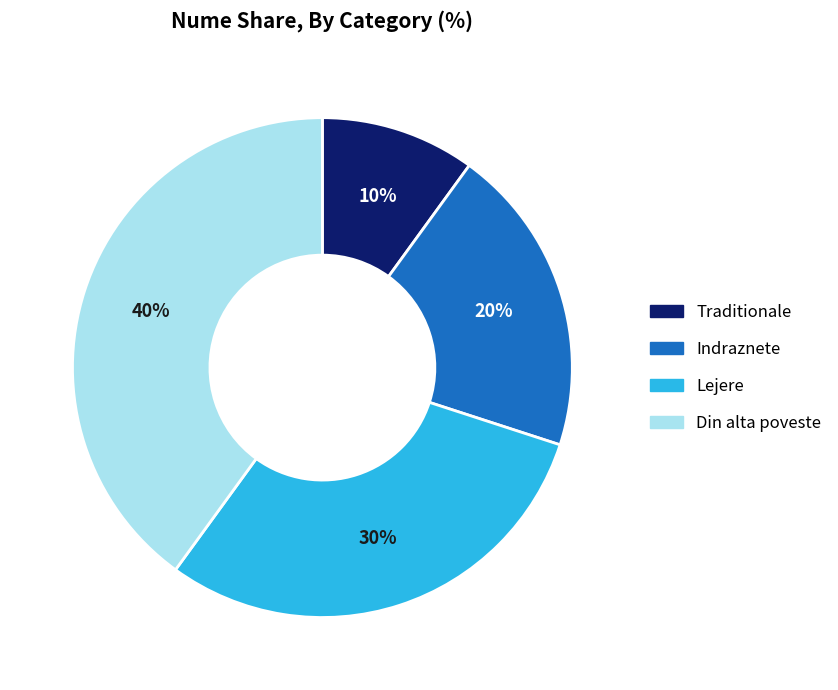

Which category has the biggest portion of the pie?

Din alta poveste